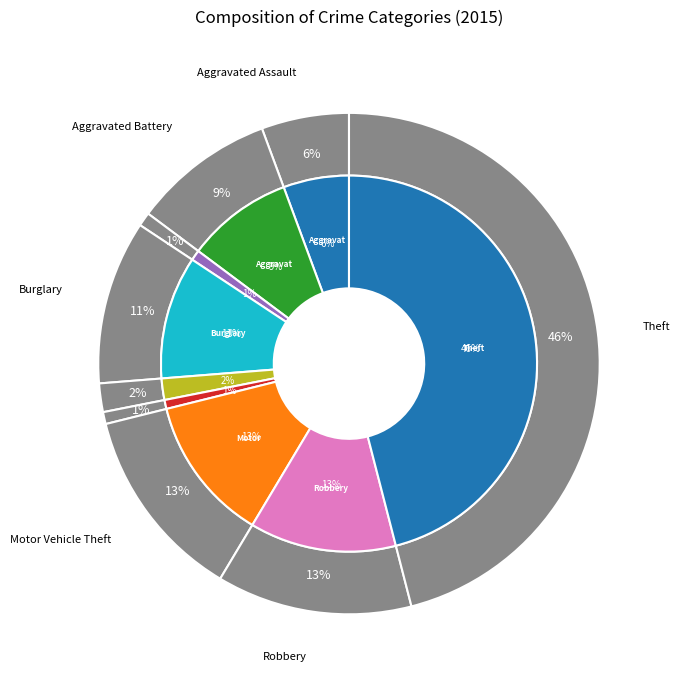

Rank the categories by value from lowest to highest.

Homicide, Arson, Criminal Sexual Assault, Aggravated Assault, Aggravated Battery, Burglary, Motor Vehicle Theft, Robbery, Theft